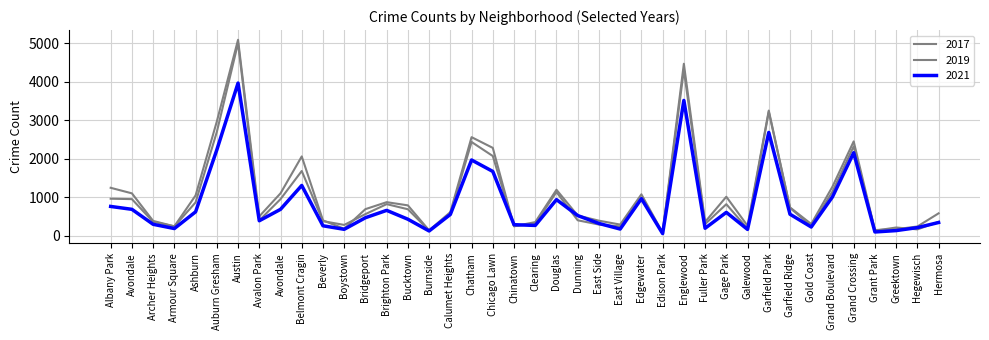

Reading right to left, extract all data points from this chart.

2017: Hermosa=588	Hegewisch=246	Greektown=176	Grant Park=154	Grand Crossing=2456	Grand Boulevard=1281	Gold Coast=311	Garfield Ridge=742	Garfield Park=3257	Galewood=265	Gage Park=1019	Fuller Park=365	Englewood=4472	Edison Park=87	Edgewater=1082	East Village=296	East Side=397	Dunning=531	Douglas=1200	Clearing=360	Chinatown=253	Chicago Lawn=2288	Chatham=2566	Calumet Heights=620	Burnside=145	Bucktown=795	Brighton Park=878	Bridgeport=697	Boystown=188	Beverly=404	Belmont Cragin=2066	Avondale=1107	Avalon Park=509	Austin=5095	Auburn Gresham=2973	Ashburn=1053	Armour Square=251	Archer Heights=391	Avondale=1107	Albany Park=1251
2019: Hermosa=365	Hegewisch=171	Greektown=220	Grant Park=138	Grand Crossing=2328	Grand Boulevard=1153	Gold Coast=261	Garfield Ridge=728	Garfield Park=3226	Galewood=189	Gage Park=825	Fuller Park=309	Englewood=4310	Edison Park=76	Edgewater=972	East Village=248	East Side=297	Dunning=407	Douglas=1140	Clearing=322	Chinatown=253	Chicago Lawn=2076	Chatham=2441	Calumet Heights=561	Burnside=142	Bucktown=694	Brighton Park=827	Bridgeport=568	Boystown=287	Beverly=385	Belmont Cragin=1687	Avondale=957	Avalon Park=405	Austin=5008	Auburn Gresham=2701	Ashburn=872	Armour Square=249	Archer Heights=368	Avondale=957	Albany Park=968
2021: Hermosa=350	Hegewisch=217	Greektown=140	Grant Park=104	Grand Crossing=2162	Grand Boulevard=1015	Gold Coast=233	Garfield Ridge=565	Garfield Park=2689	Galewood=170	Gage Park=613	Fuller Park=200	Englewood=3520	Edison Park=62	Edgewater=969	East Village=180	East Side=325	Dunning=530	Douglas=944	Clearing=274	Chinatown=293	Chicago Lawn=1676	Chatham=1973	Calumet Heights=559	Burnside=130	Bucktown=435	Brighton Park=665	Bridgeport=474	Boystown=173	Beverly=265	Belmont Cragin=1312	Avondale=692	Avalon Park=395	Austin=3971	Auburn Gresham=2236	Ashburn=627	Armour Square=193	Archer Heights=303	Avondale=692	Albany Park=767